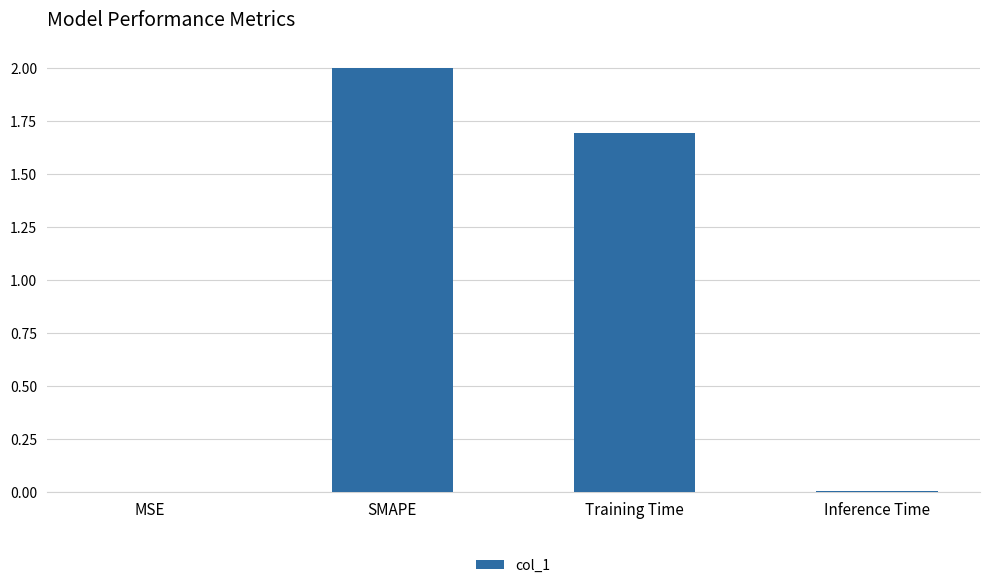

Where does the data first go above 1?

SMAPE